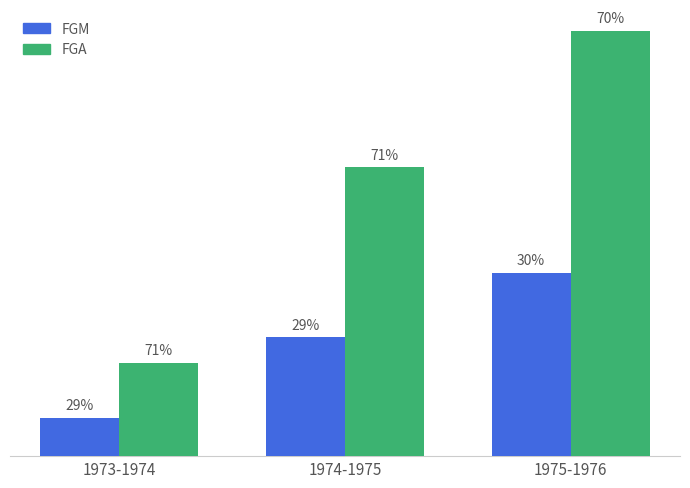

Reading left to right, transcribe all the data shown in this chart.

FGM: 1973-1974=38	1974-1975=118	1975-1976=182
FGA: 1973-1974=93	1974-1975=287	1975-1976=423